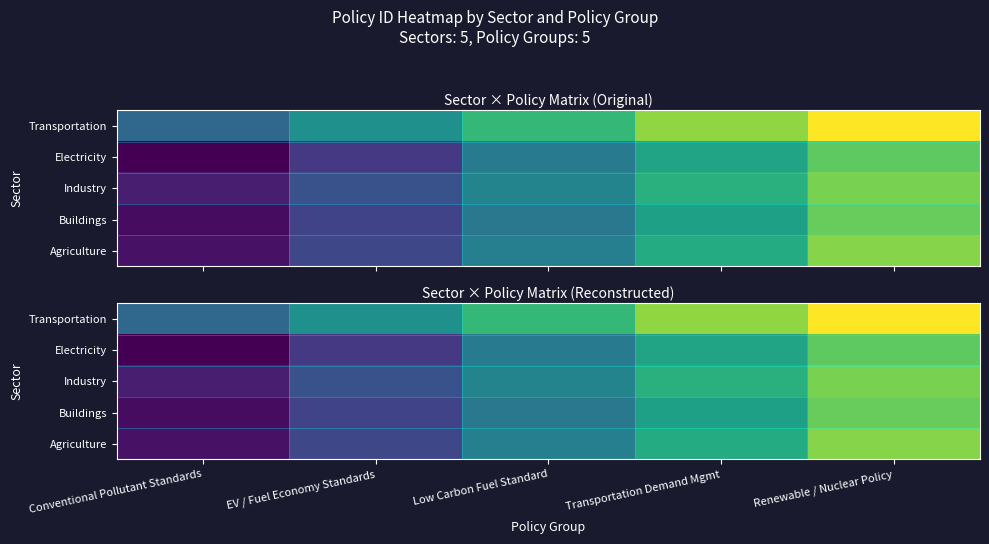

Between Renewable / Nuclear Policy and Conventional Pollutant Standards, which is larger?

Renewable / Nuclear Policy